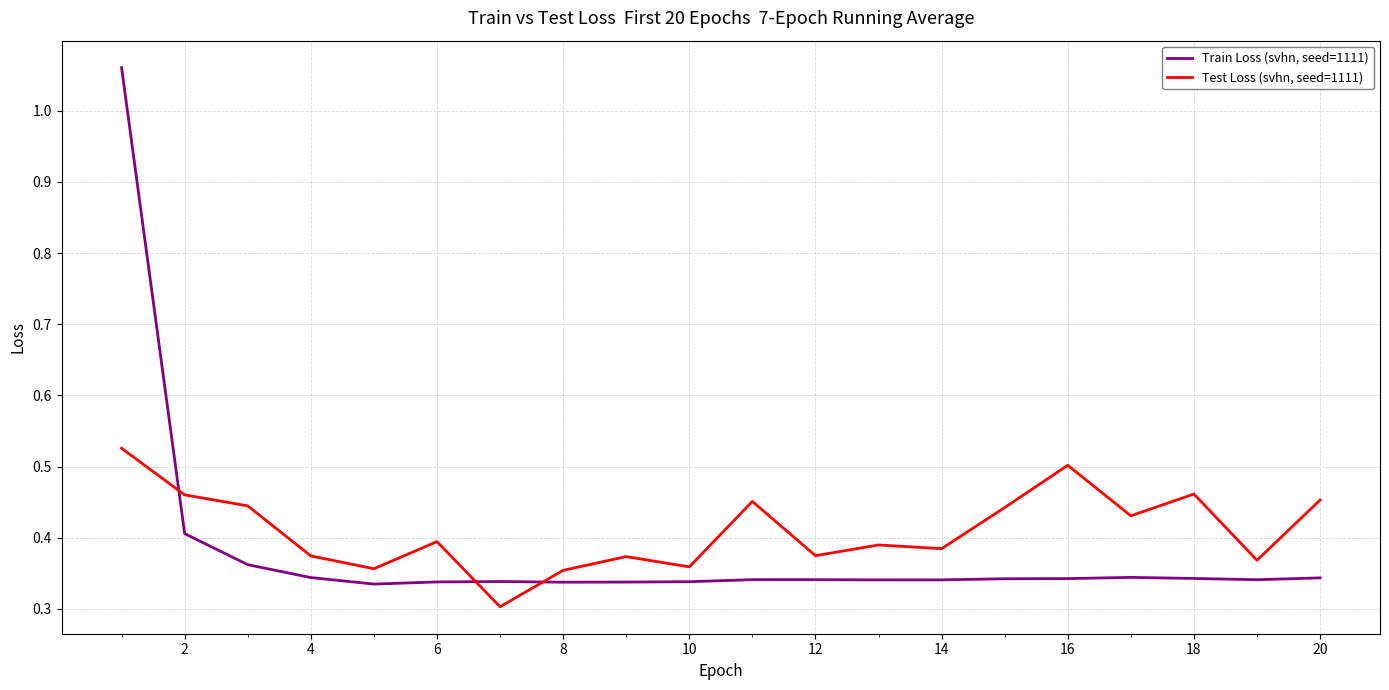

Which series has the largest range (max minus min)?

Train Loss (svhn, seed=1111)